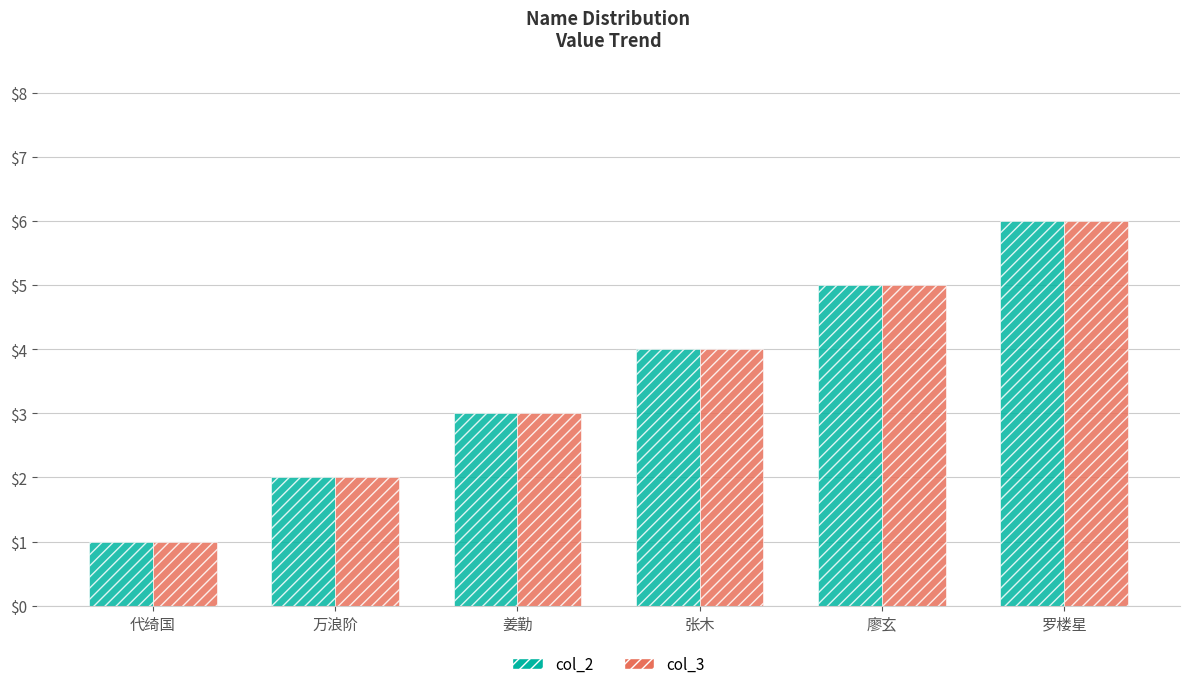

What are all the series names shown in the legend?

col_2, col_3